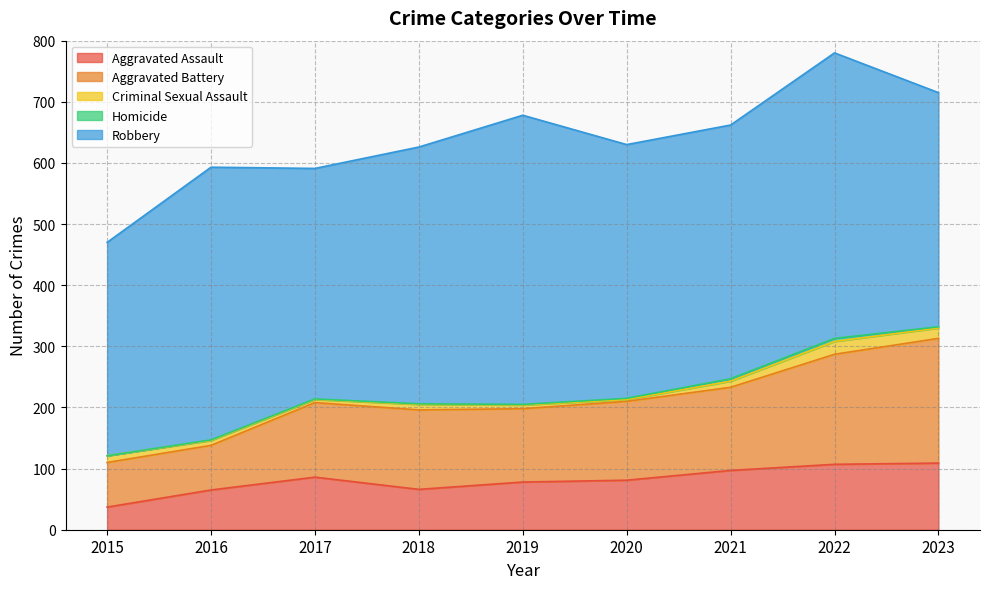

What is the difference between the maximum and minimum values in the Homicide series?

5